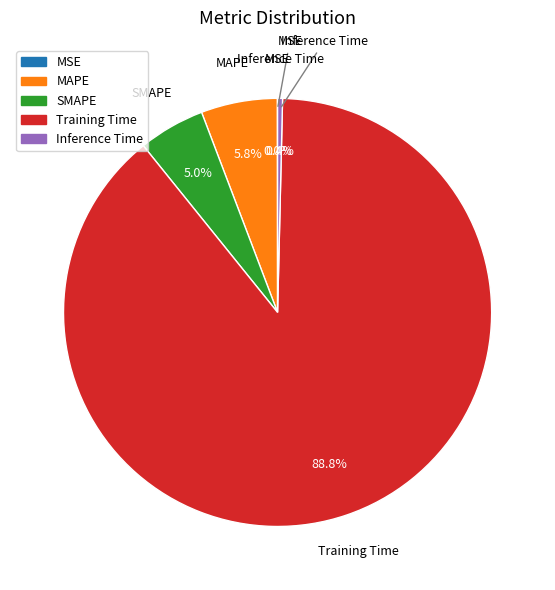

What percentage do SMAPE and Training Time together represent?

93.8%